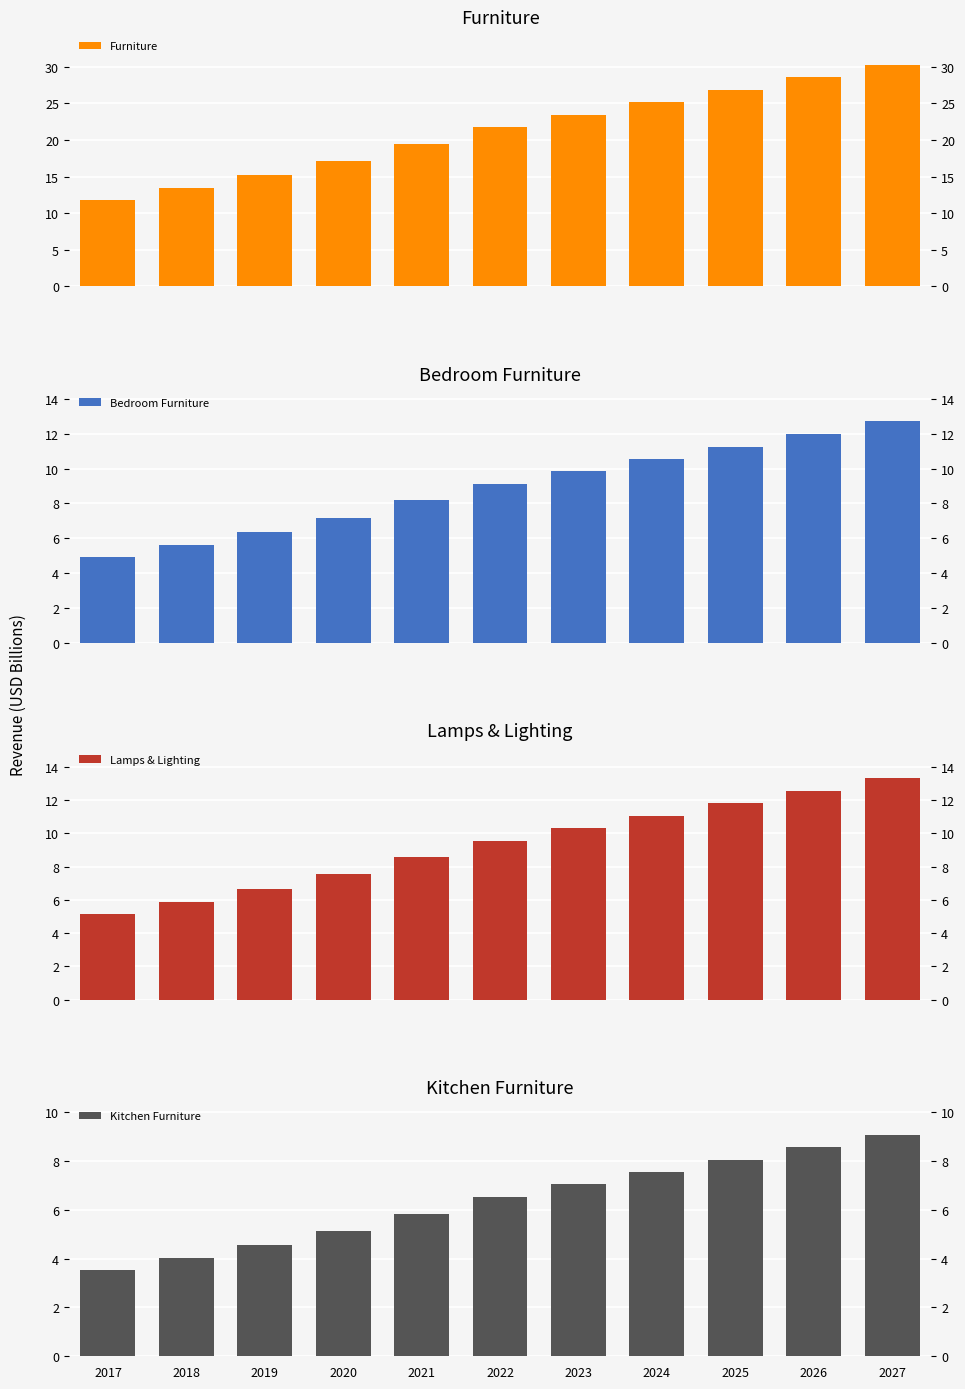

What is the difference between the maximum and minimum values in the Furniture series?

18.6